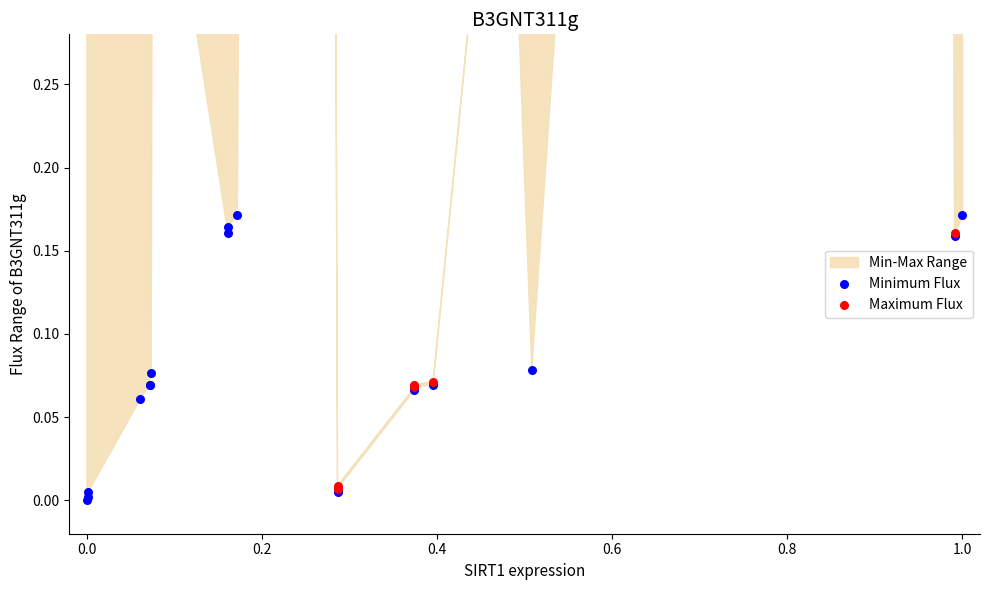

Is the value of Maximum Flux at 24 greater than the value of Minimum Flux at 13?

Yes